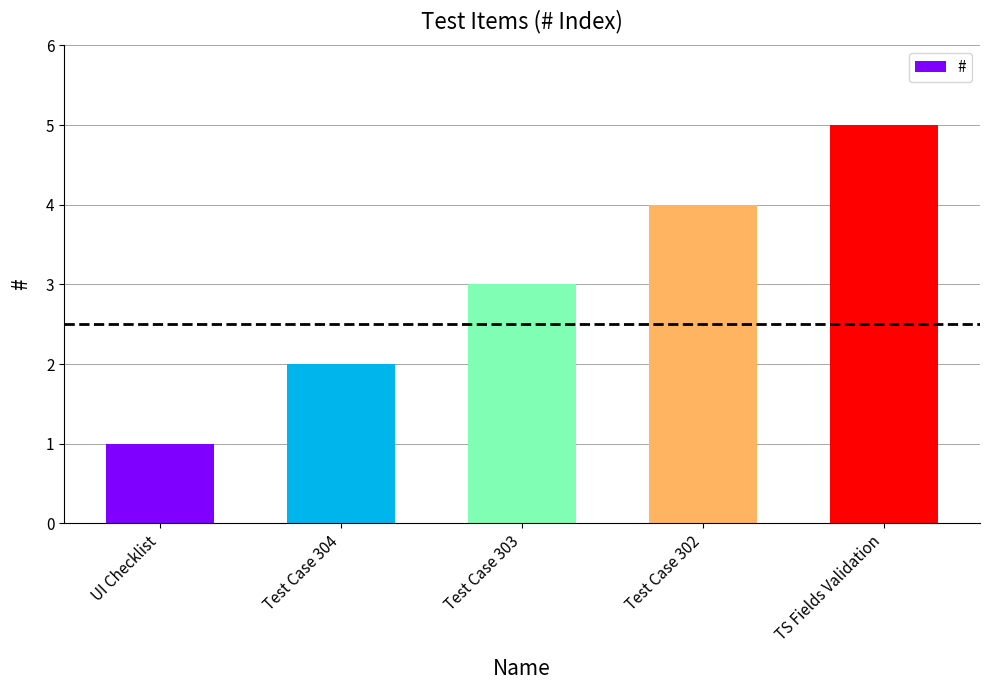

Reading right to left, list all the values displayed in this chart.

5	4	3	2	1